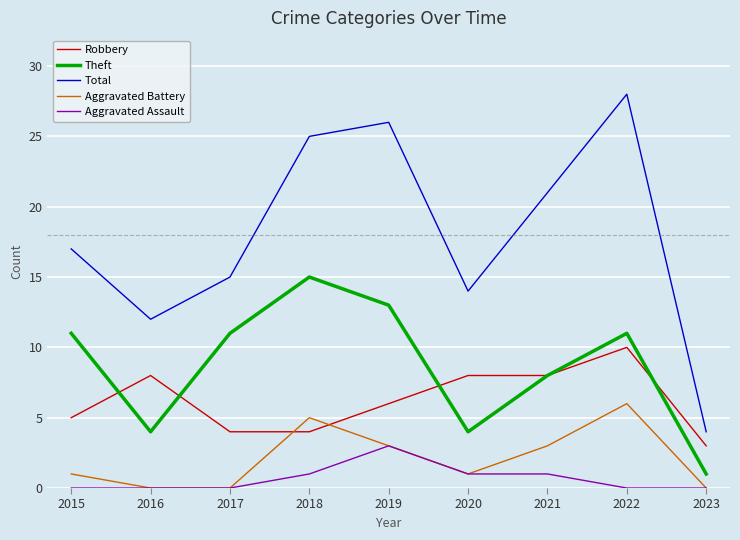

True or false: Total and Theft intersect in this chart.

False